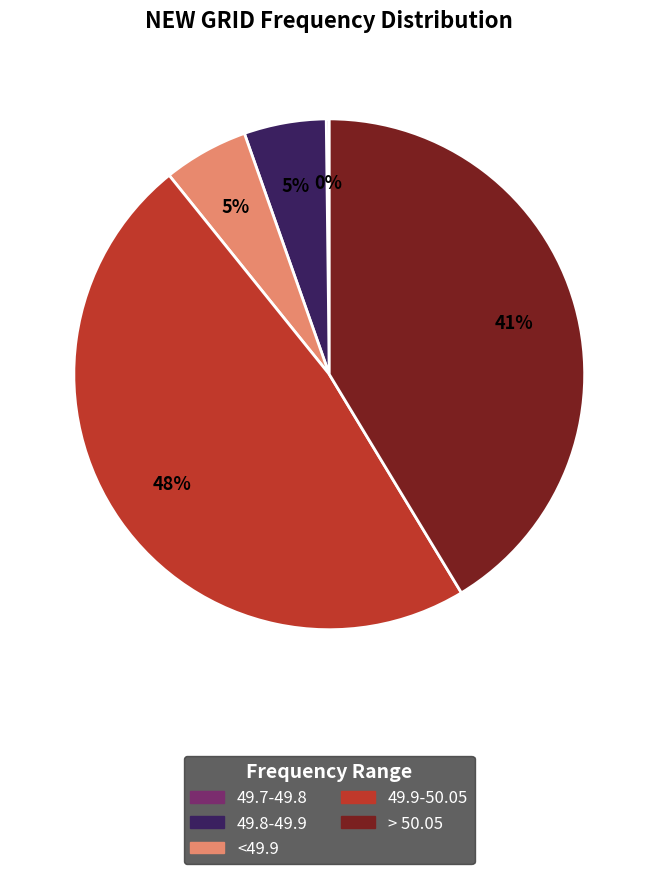

To the nearest percent, what is the average slice percentage?

20%